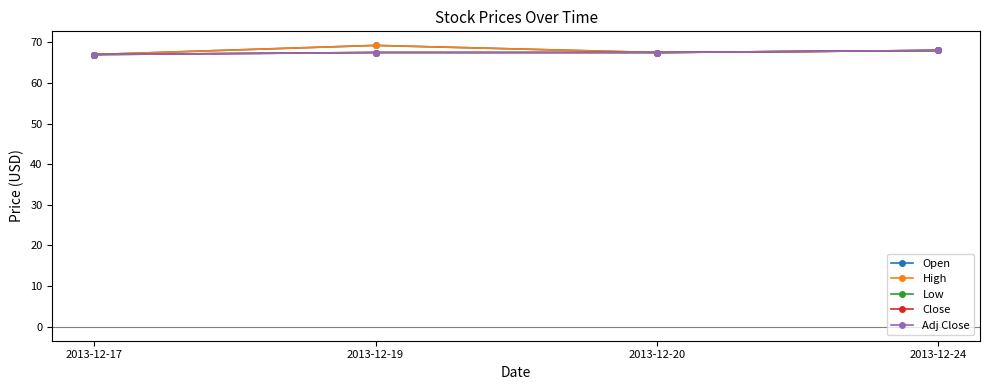

True or false: Adj Close and High cross at least once.

False